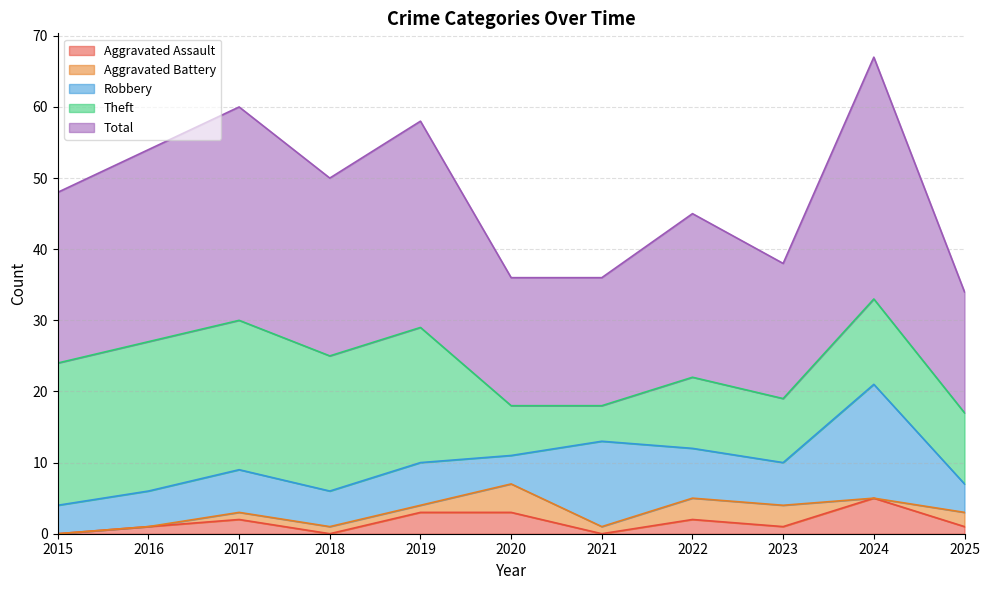

How many Aggravated Battery values are between 0 and 3?

10